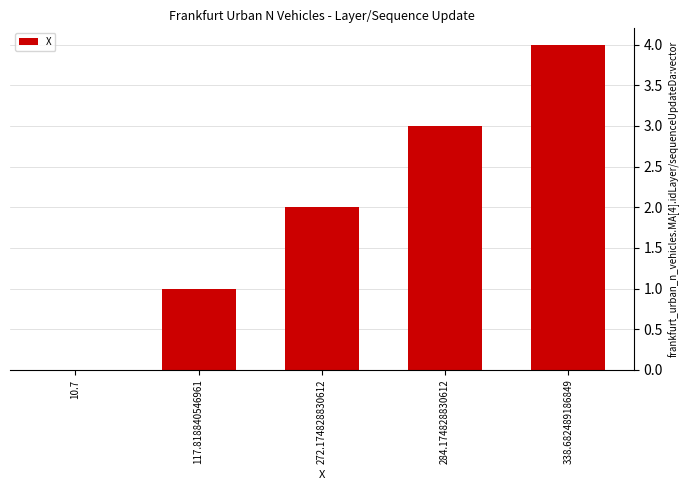

What is the sum of all values?

10